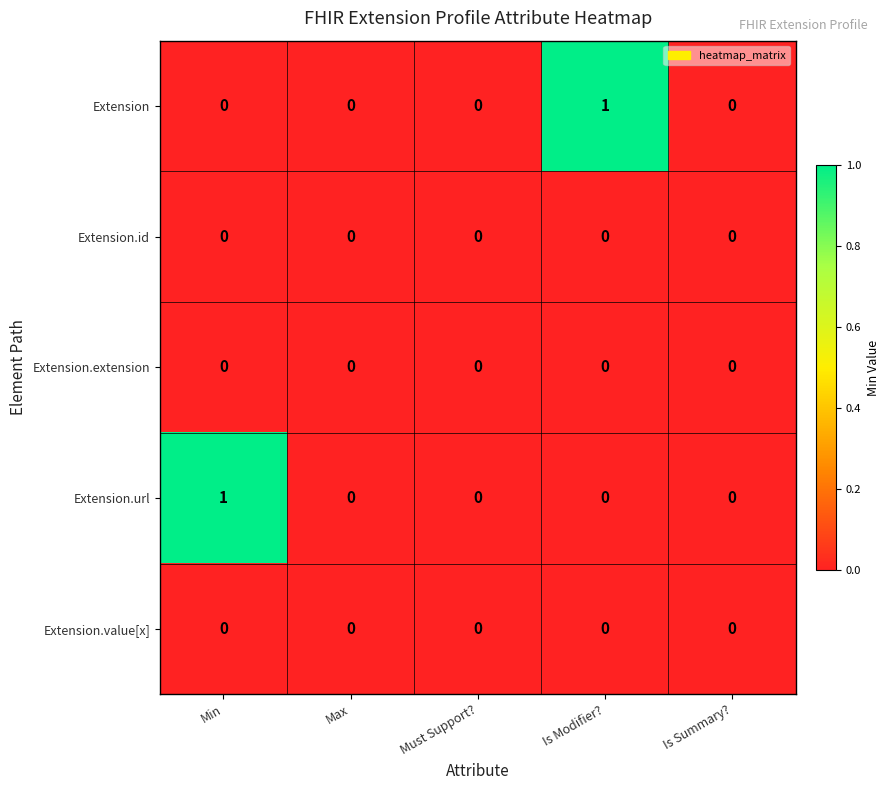

True or false: Extension.value[x] has a value of 0 at Must Support?.

True